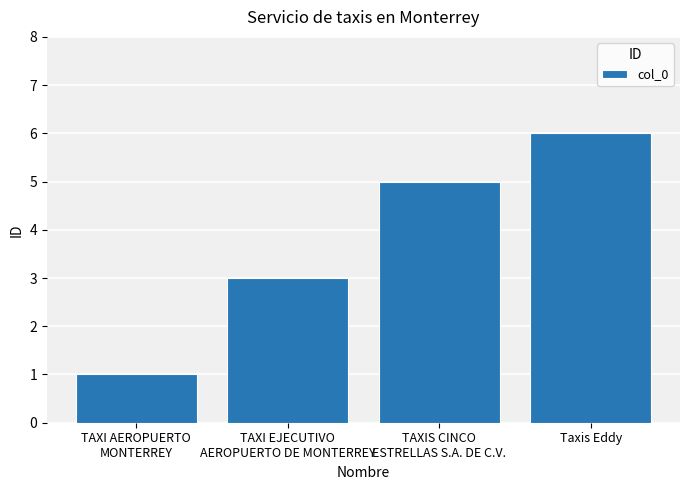

Read the value at TAXI AEROPUERTO
MONTERREY.

1